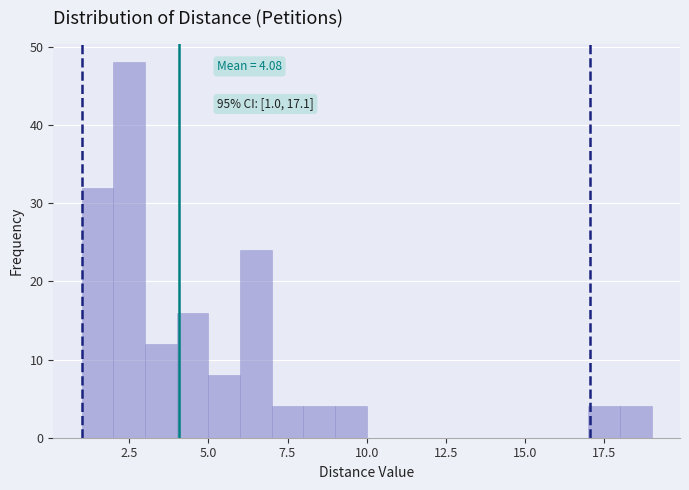

Read against the x-axis, roughly where is the centre of the tallest bar?

2.5